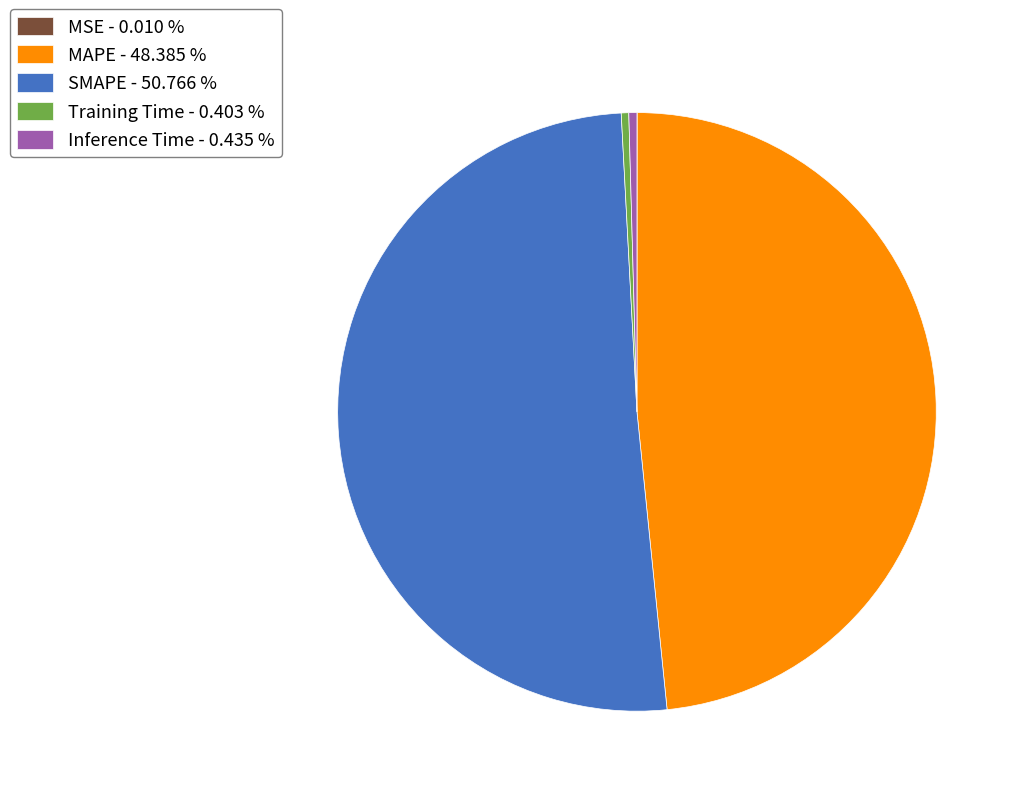

Does any single category account for the majority?

Yes